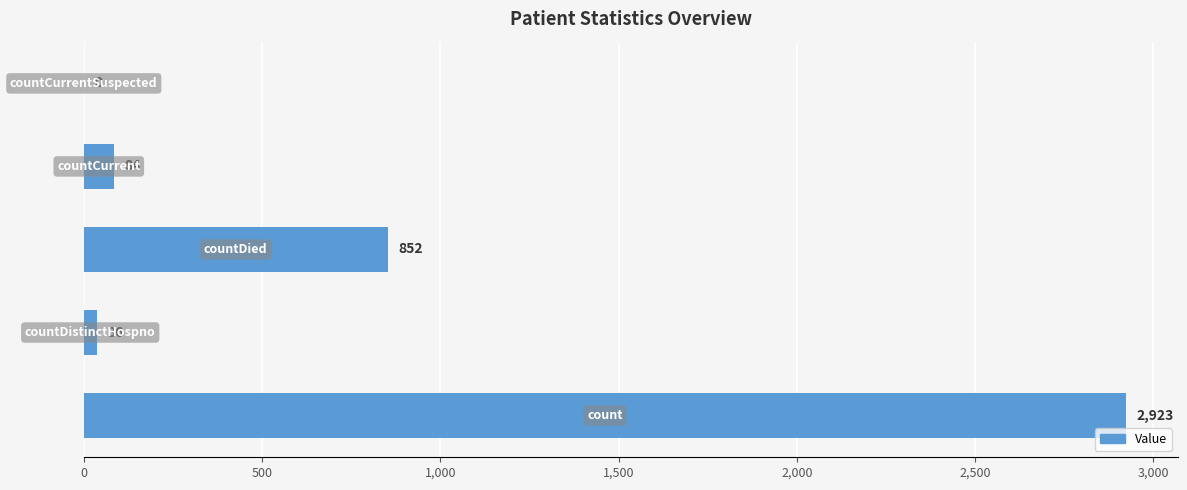

What is the sum of all values?

3895